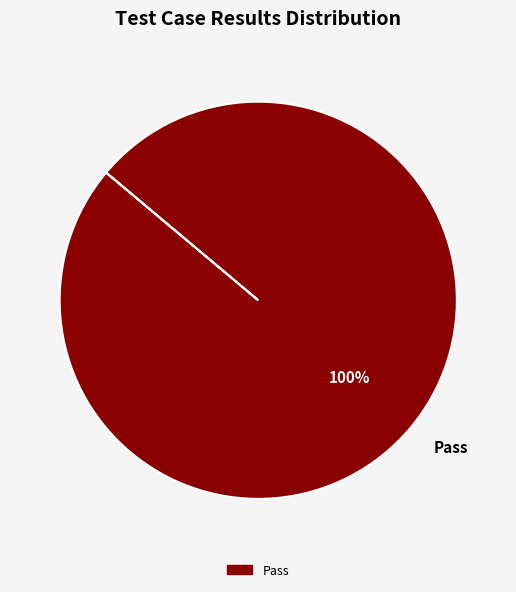

Rank the categories by value from highest to lowest.

Pass